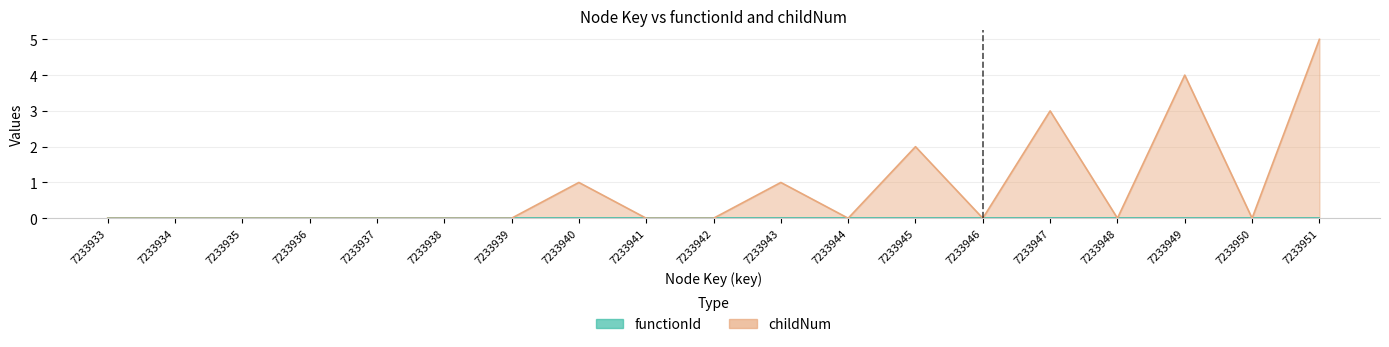

Between 7233939 and 7233951, which is larger?

7233951